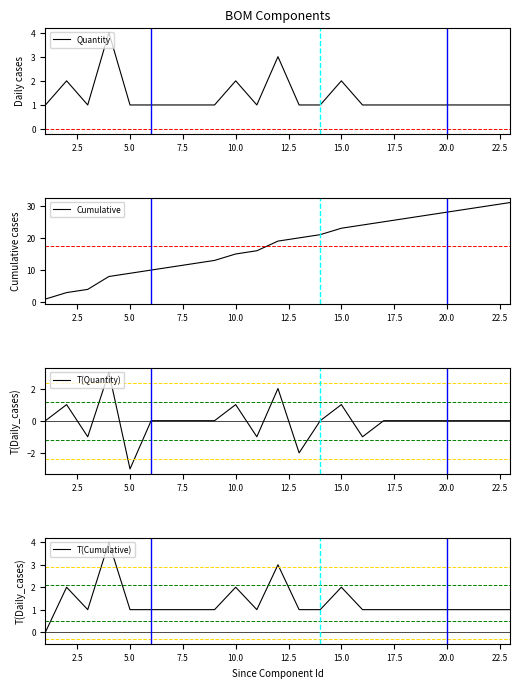

What is the maximum value for Quantity?

4